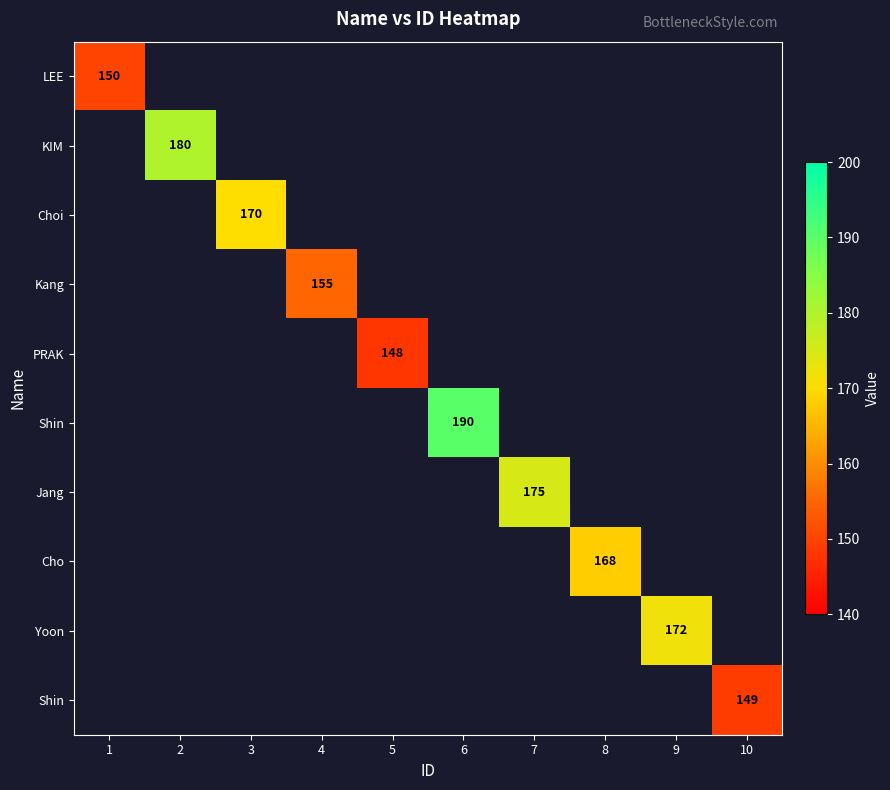

What is the greatest value displayed?

190.0